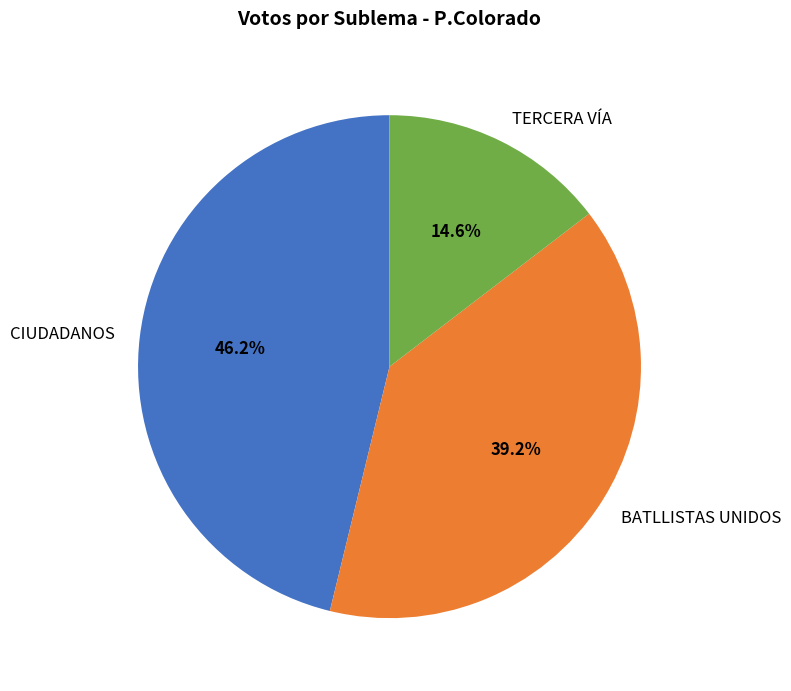

To the nearest percent, what percentage of the pie is CIUDADANOS?

46%